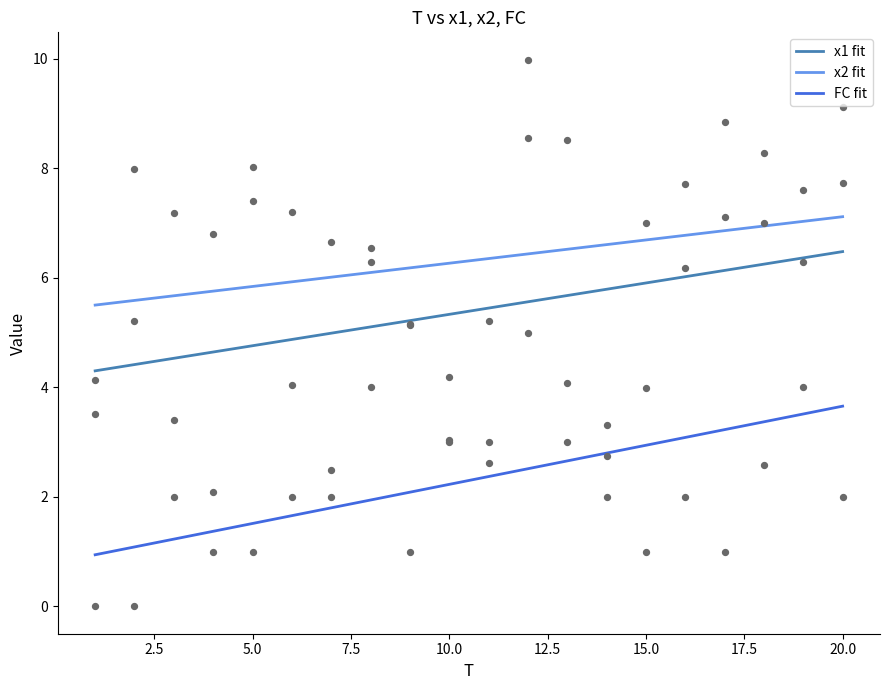

What is the total value across all series at 16?

15.9